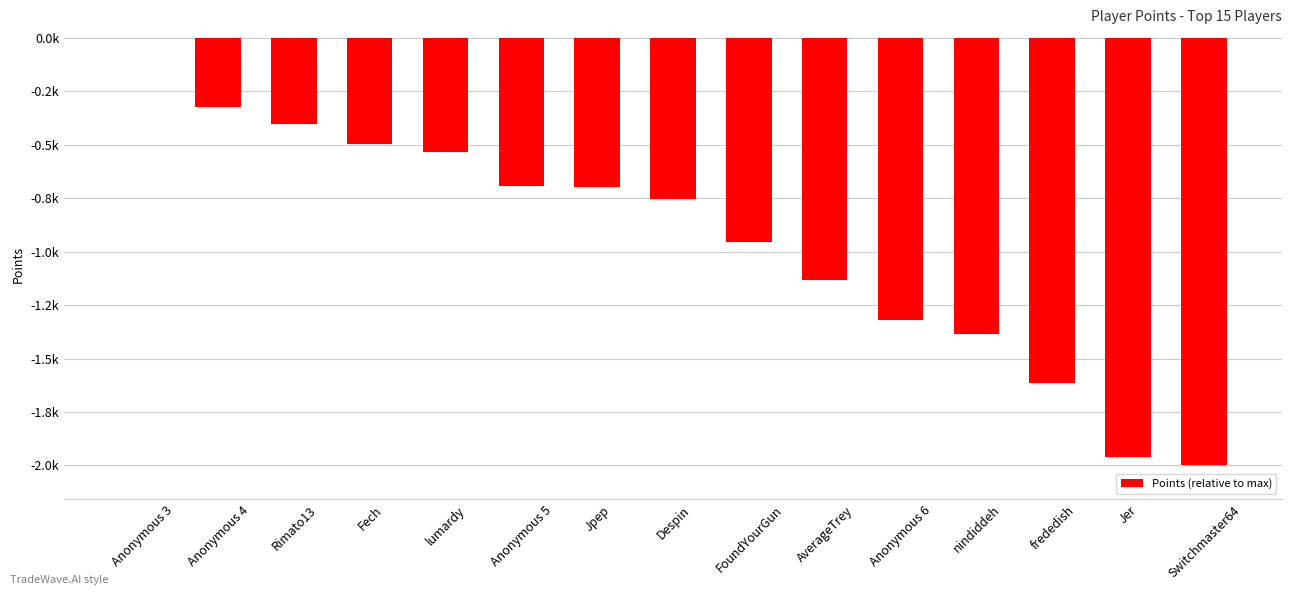

Are the bars horizontal?

No